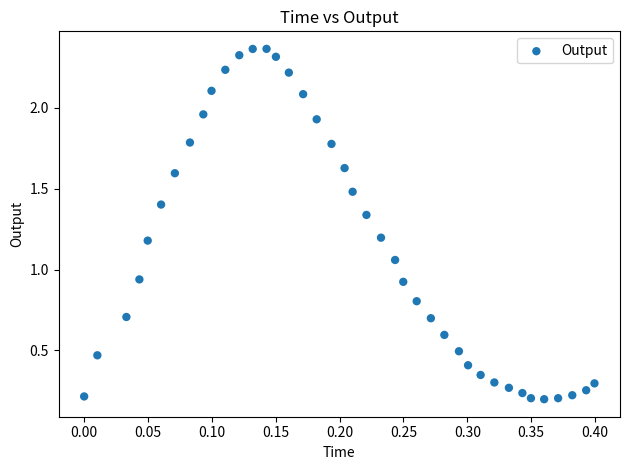

What is the range of X values (max minus min)?

0.4